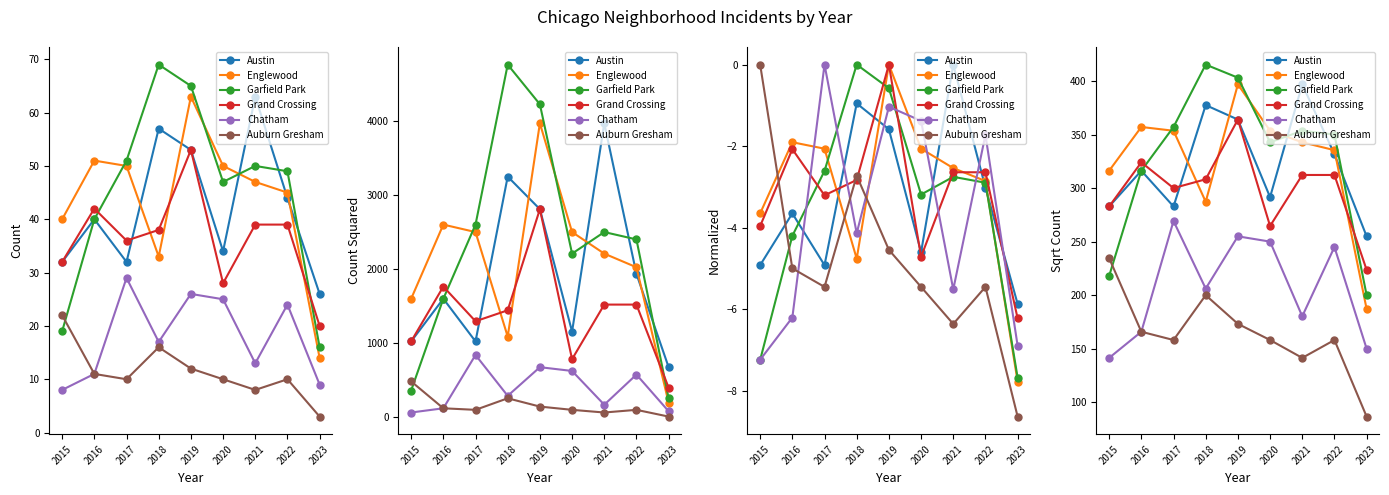

Is the value of Chatham at 2023 greater than the value of Austin at 2020?

No